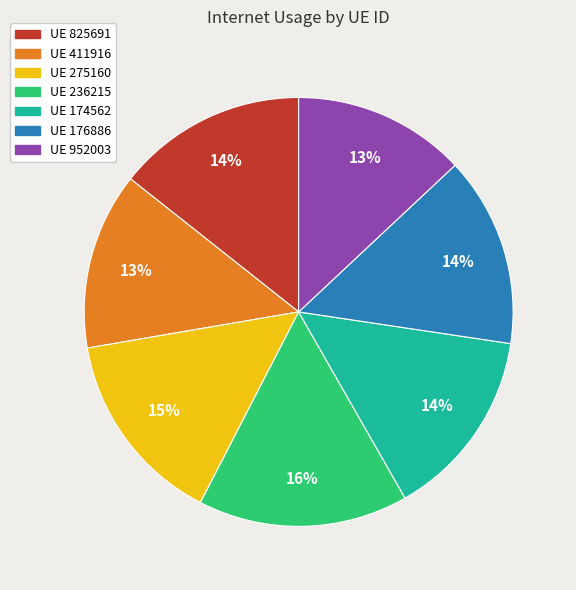

How many segments does this pie chart have?

7